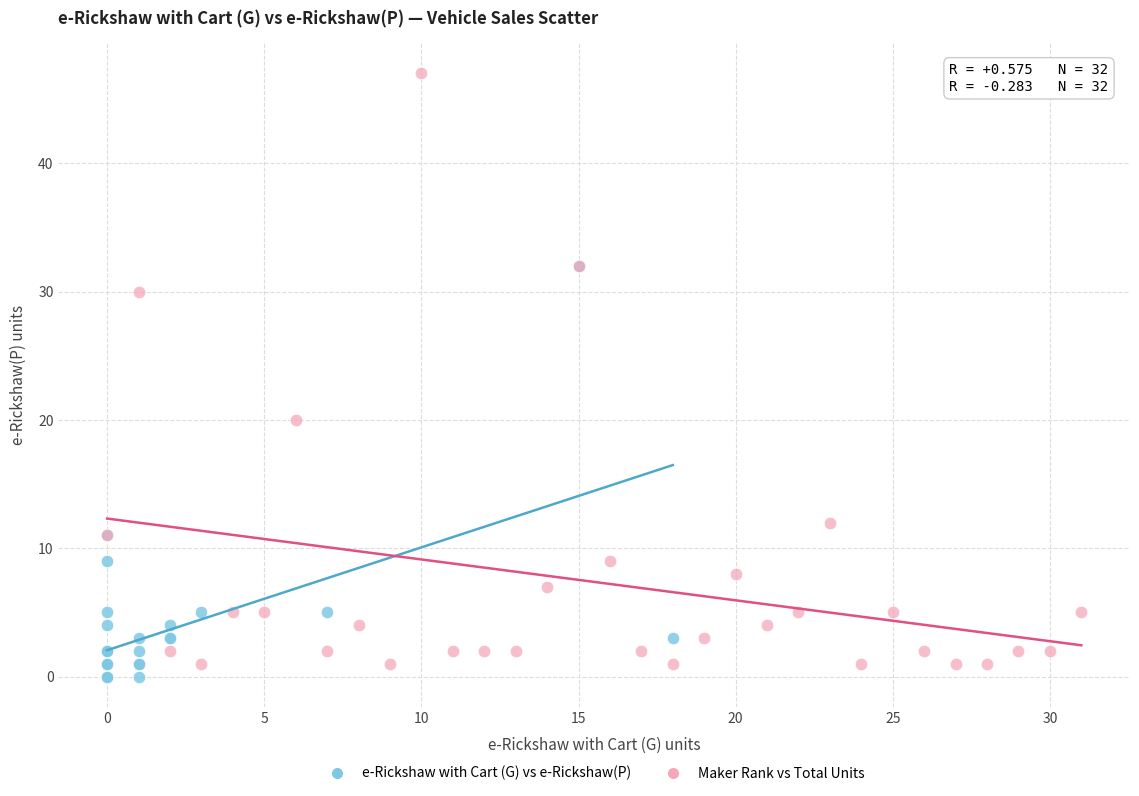

Which series reaches the maximum Y coordinate?

Maker Rank vs Total Units